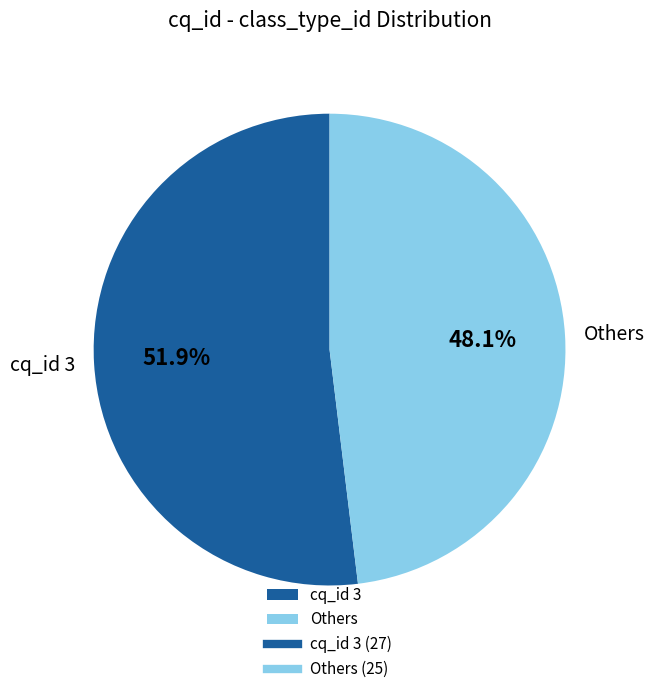

Rank the categories by value from highest to lowest.

cq_id 3, Others